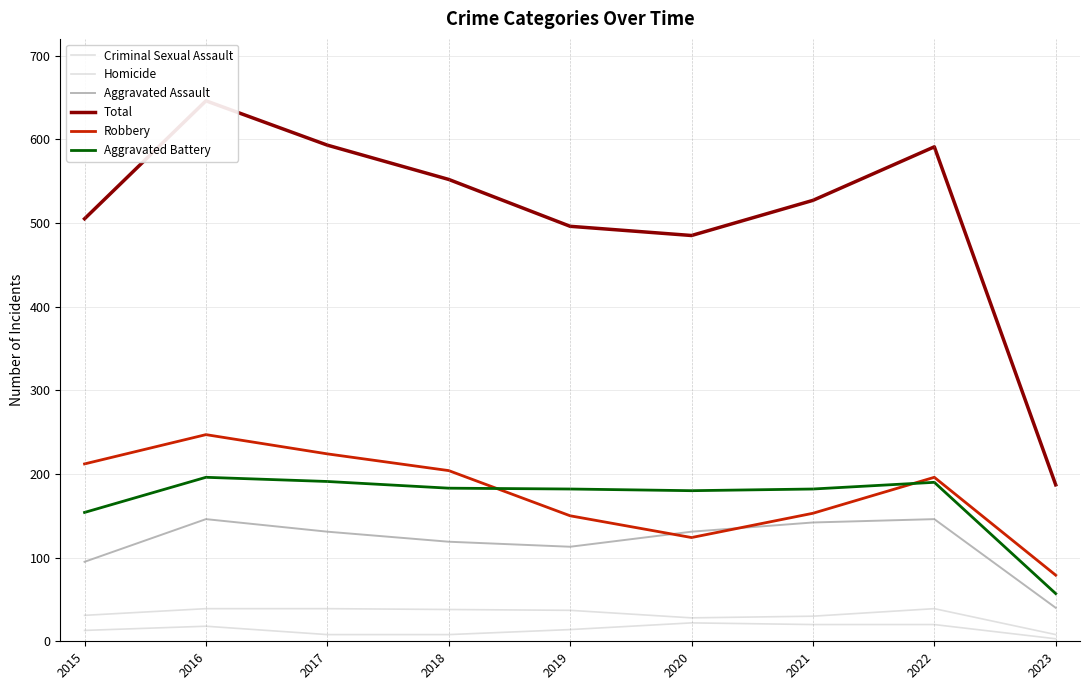

What is the difference between the second highest and minimum values in the Aggravated Battery series?

134